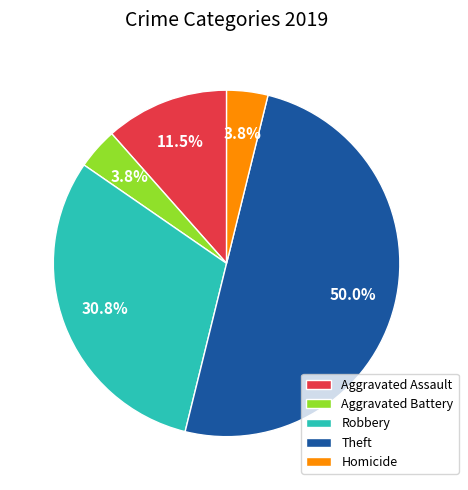

Does Homicide represent more than half of the total?

No